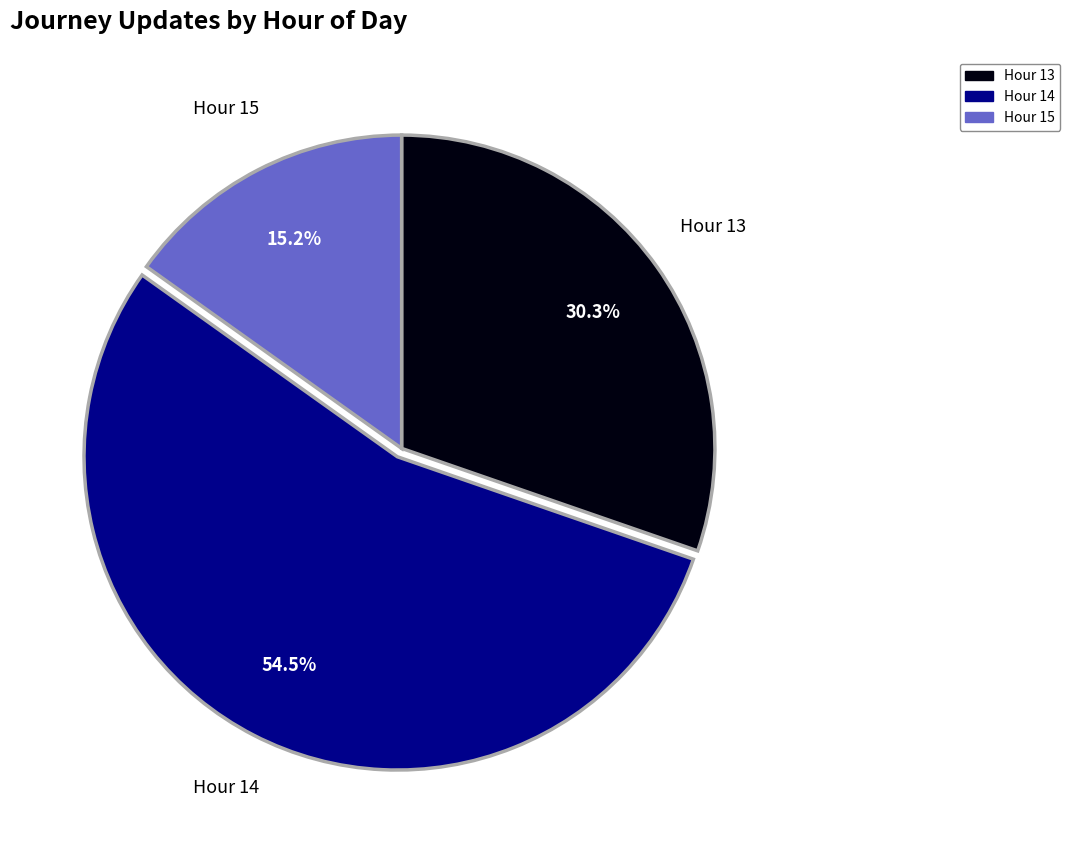

Is Hour 13 the majority of the pie?

No